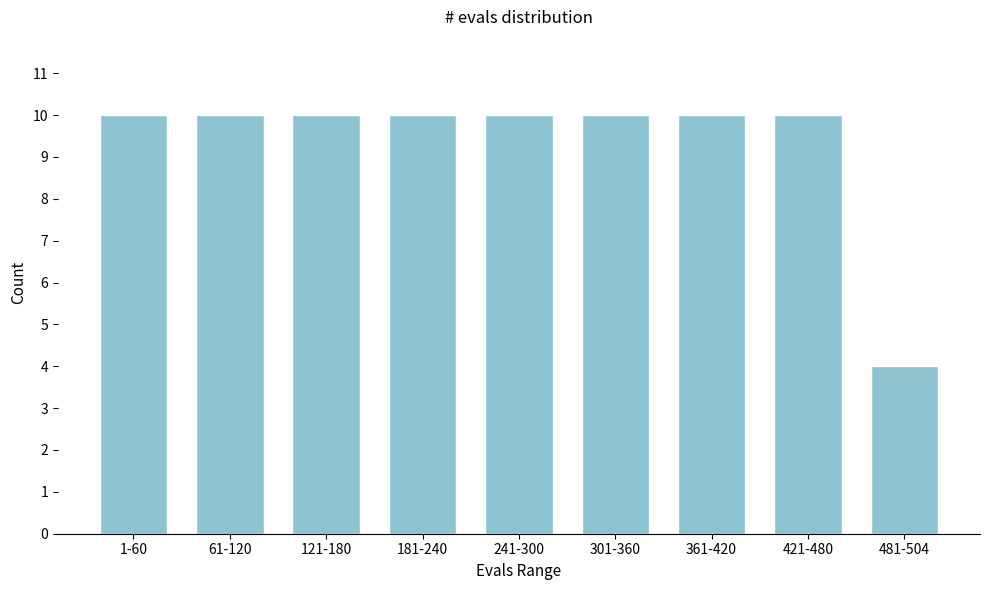

Reading left to right, extract all data points from this chart.

10	10	10	10	10	10	10	10	4